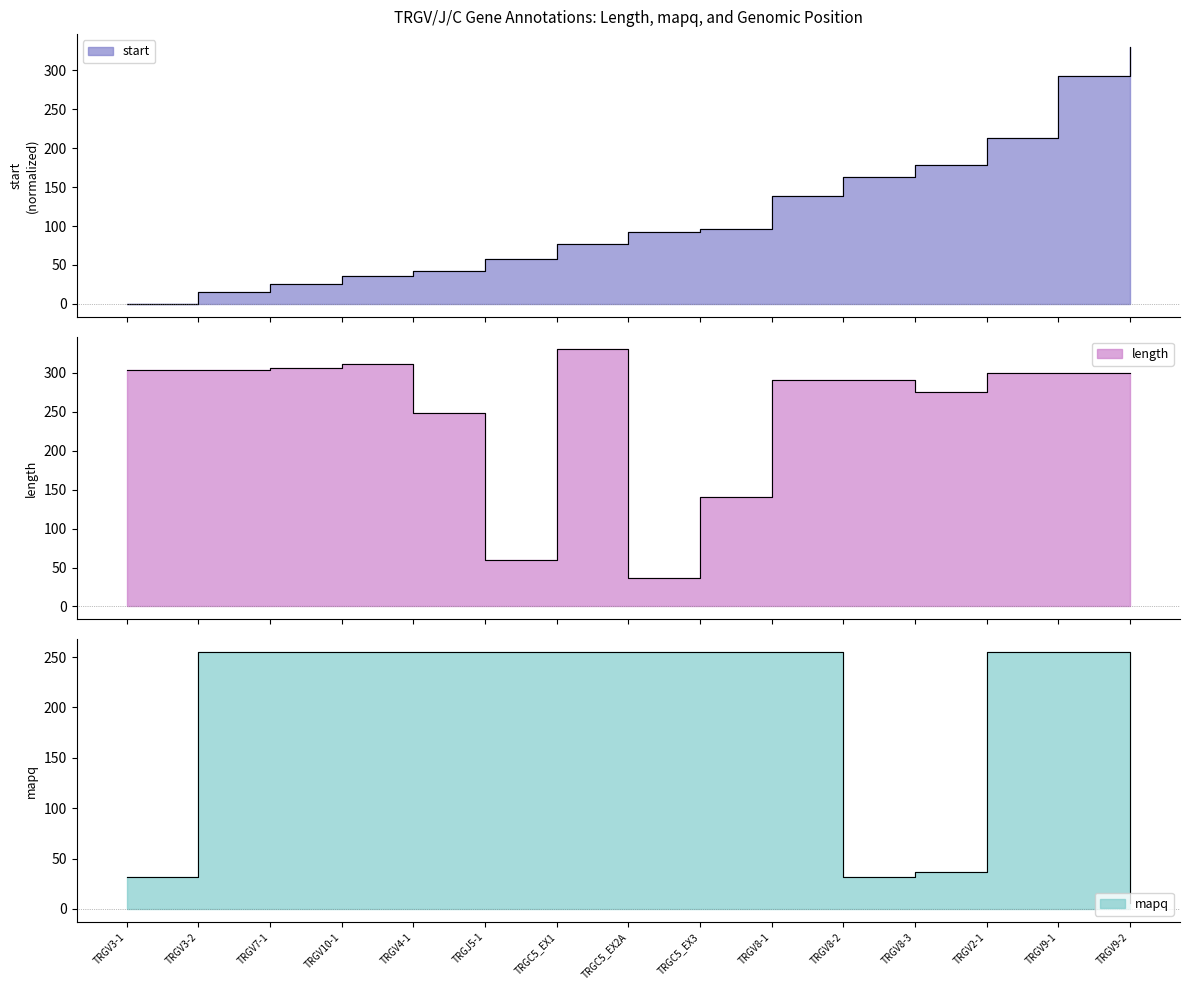

What position from the left is TRGV8-3?

12